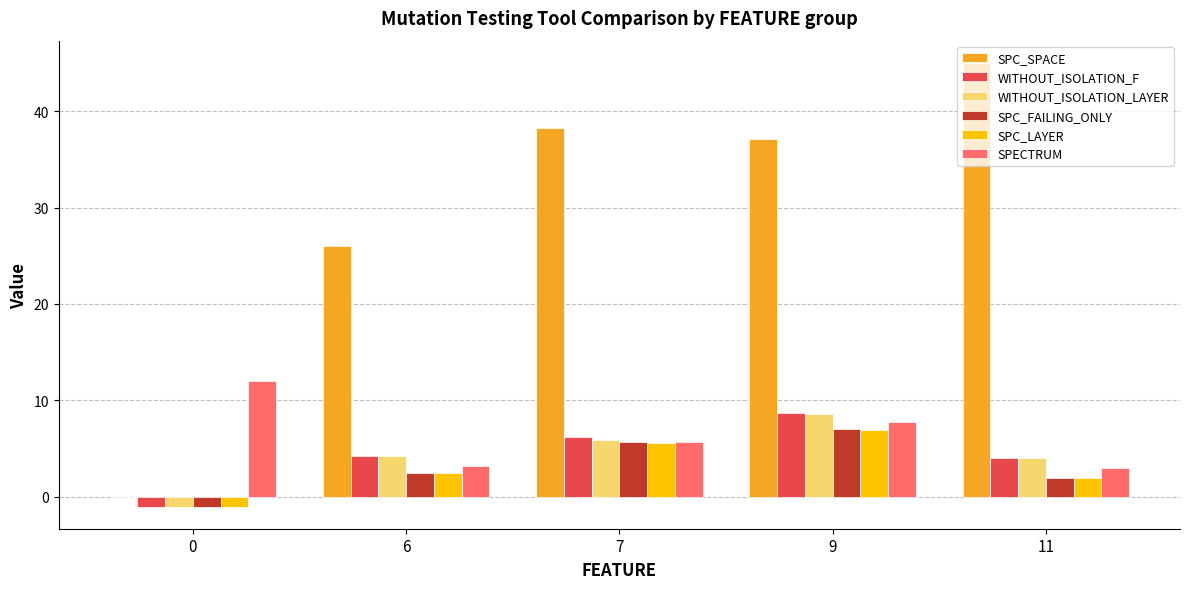

Which series changed the most between 0 and 9?

SPC_SPACE